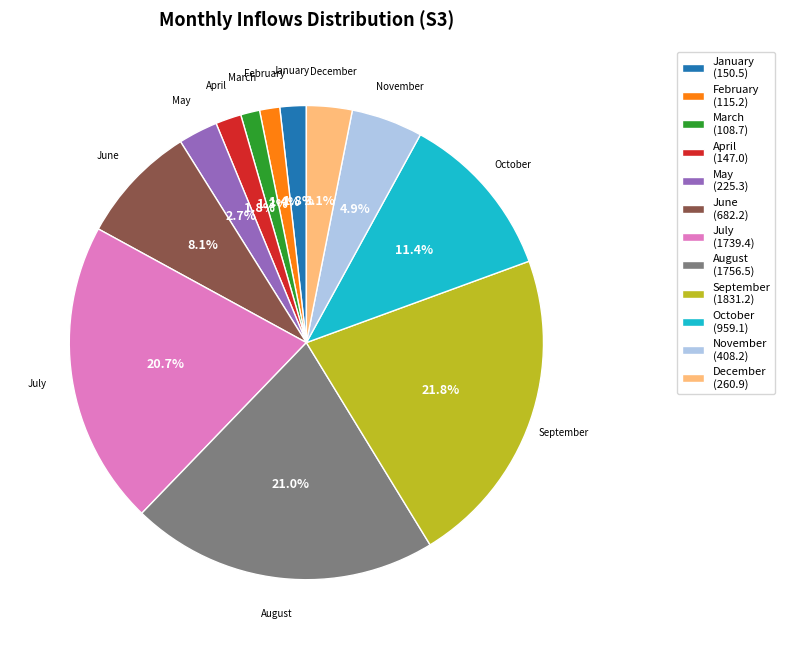

Does April account for over 50% of the chart?

No